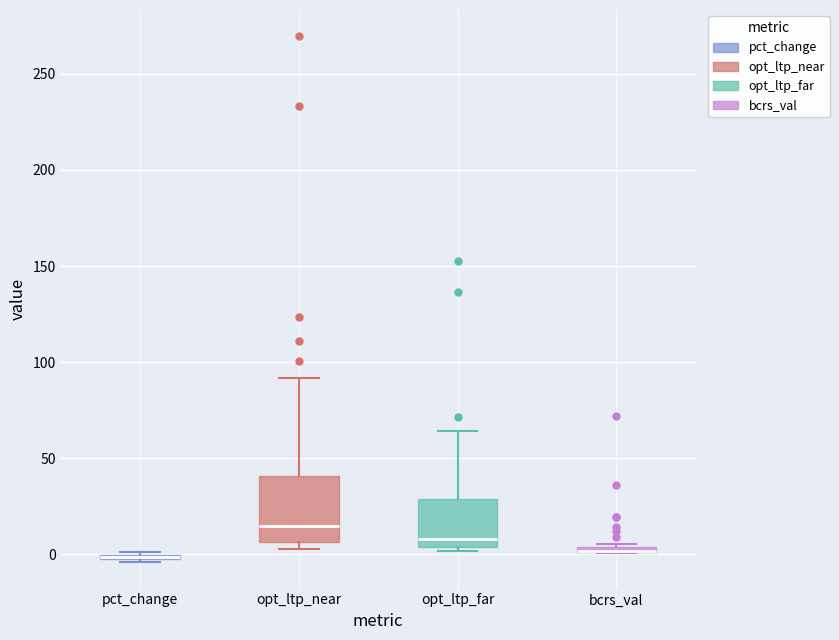

Where does the median line of the box for opt_ltp_near sit on the y-axis? The values are not printed on the chart, so give them approximately, as read against the axis.

15